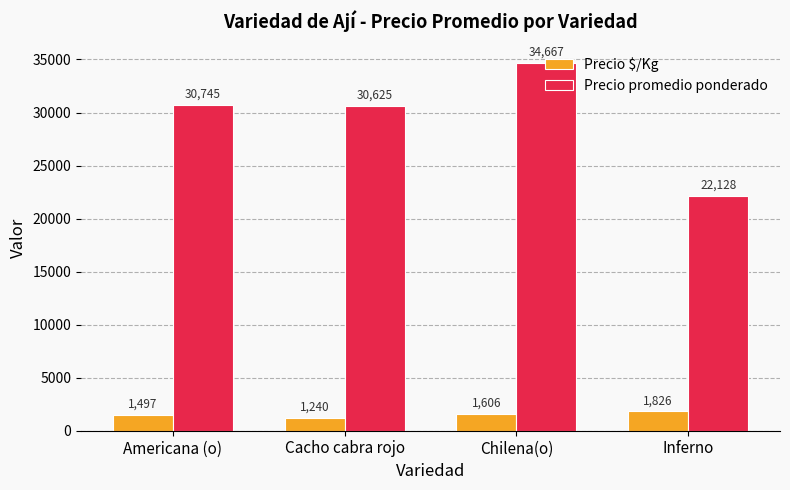

Reading left to right, transcribe all the data shown in this chart.

Precio $/Kg: Americana (o)=1497	Cacho cabra rojo=1240	Chilena(o)=1606	Inferno=1826
Precio promedio ponderado: Americana (o)=30745	Cacho cabra rojo=30625	Chilena(o)=34667	Inferno=22128